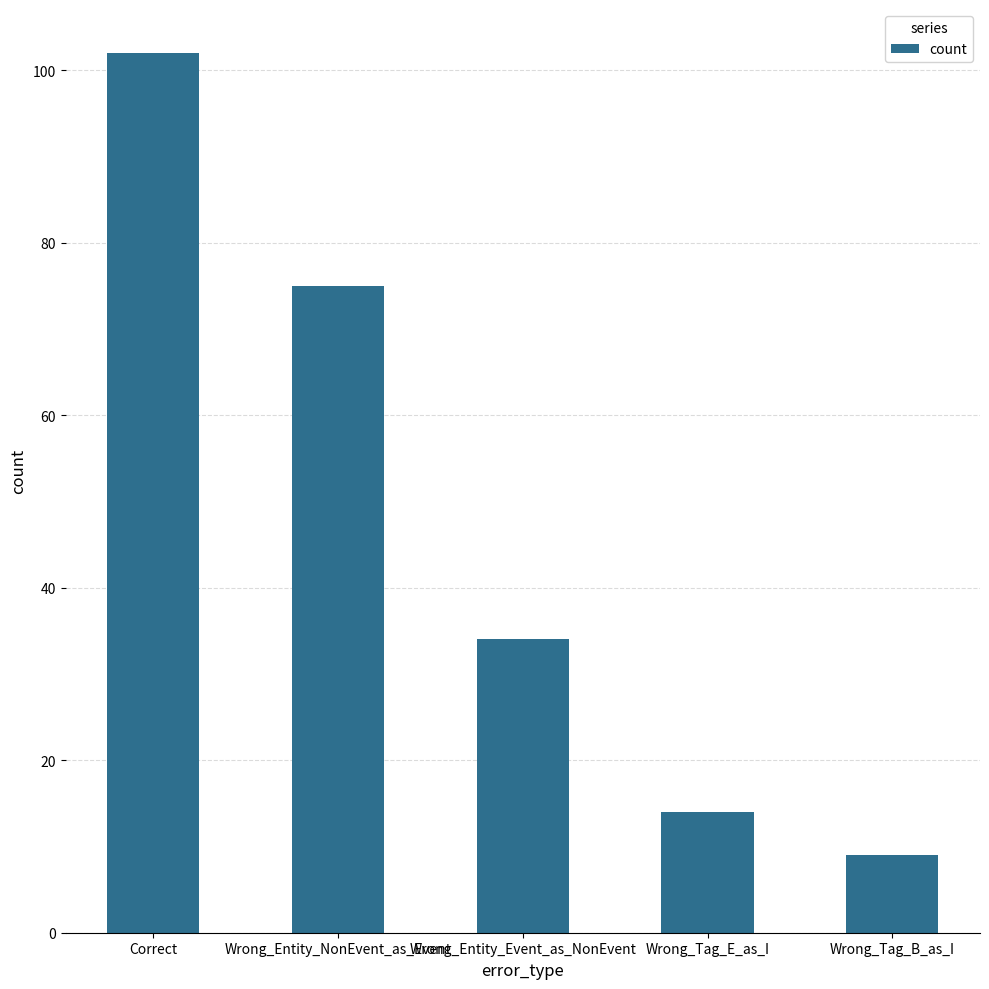

Which label corresponds to the largest value in the chart?

Correct